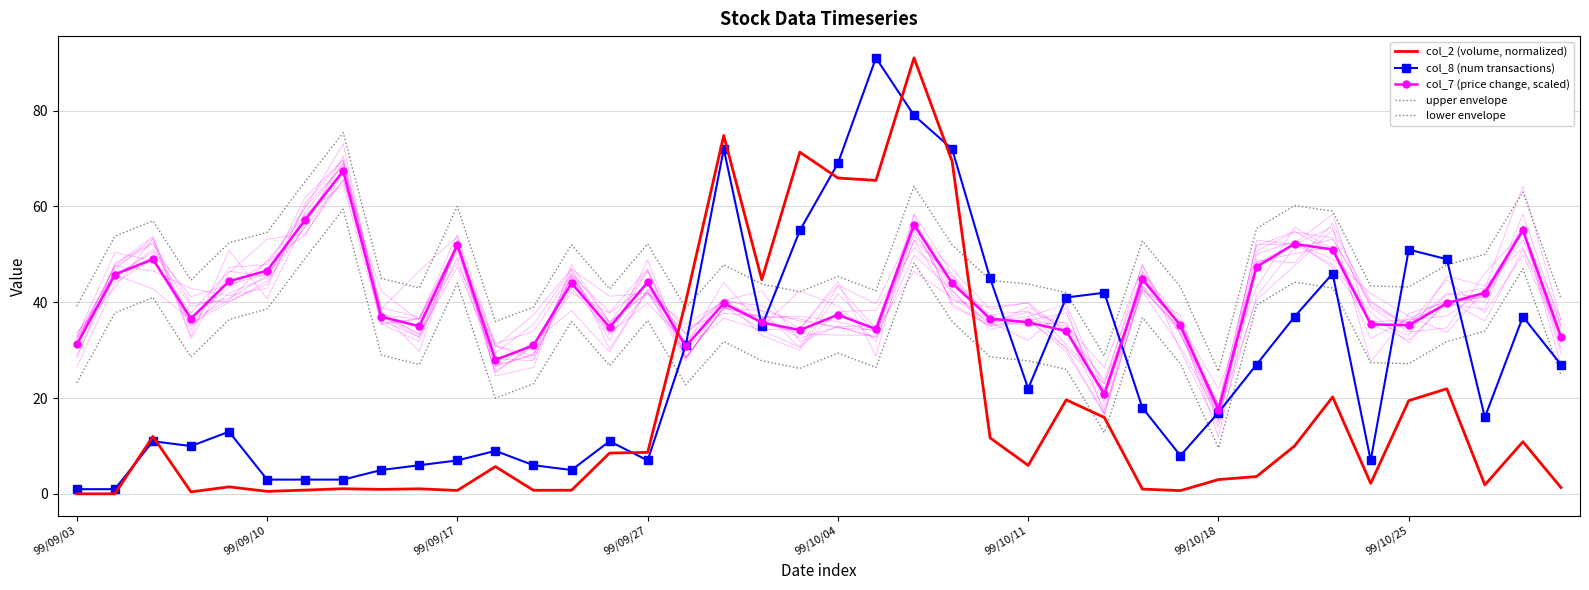

What is the difference between the maximum and second lowest values in the upper envelope series?

46.6